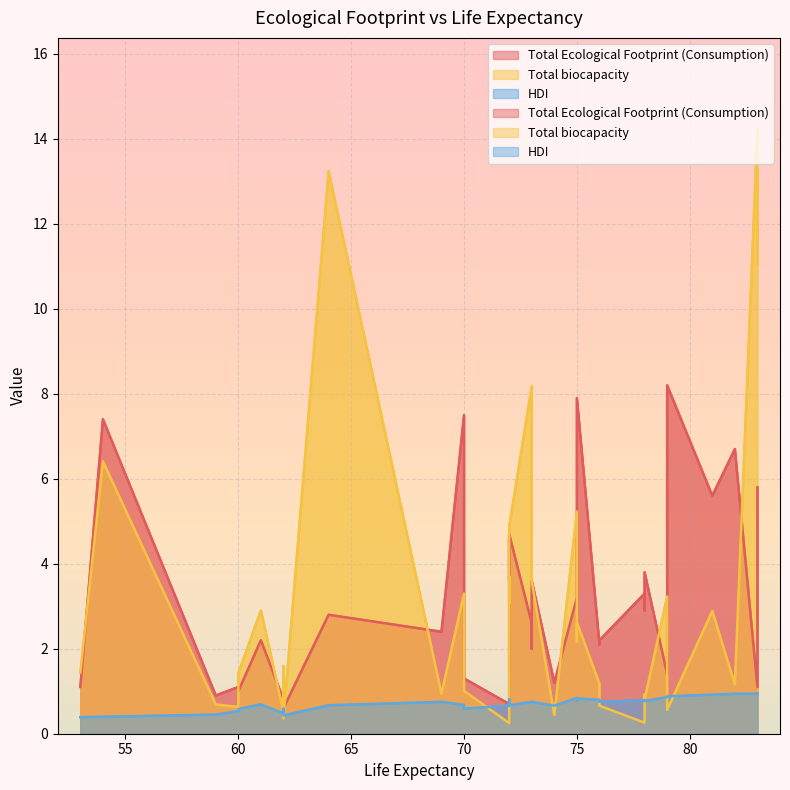

At which label is Total biocapacity closest to 7?

54